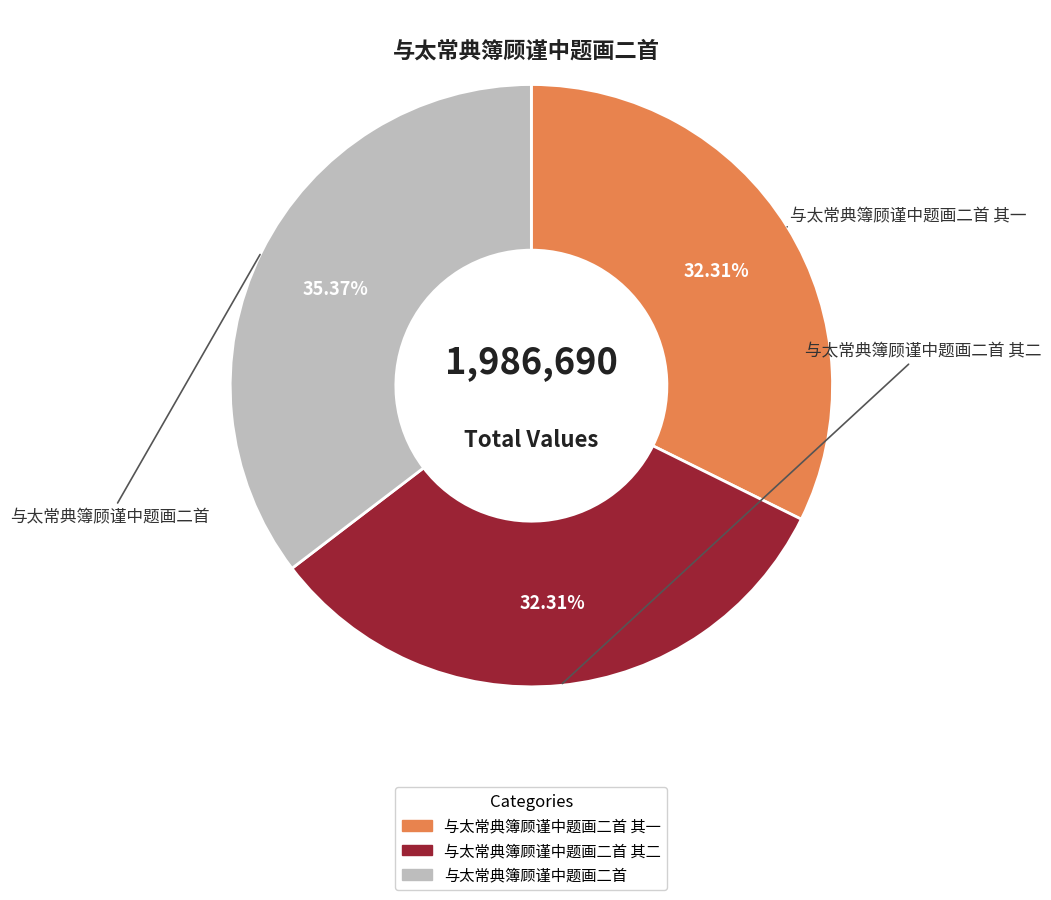

How many slices are in this pie chart?

3